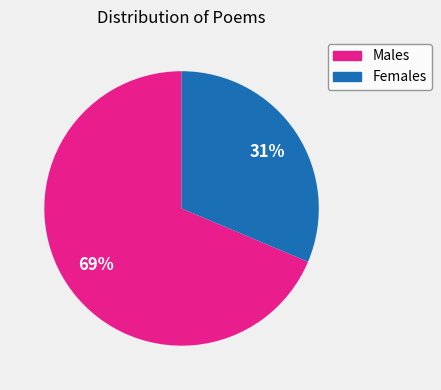

To the nearest percent, what is the average slice percentage?

50%